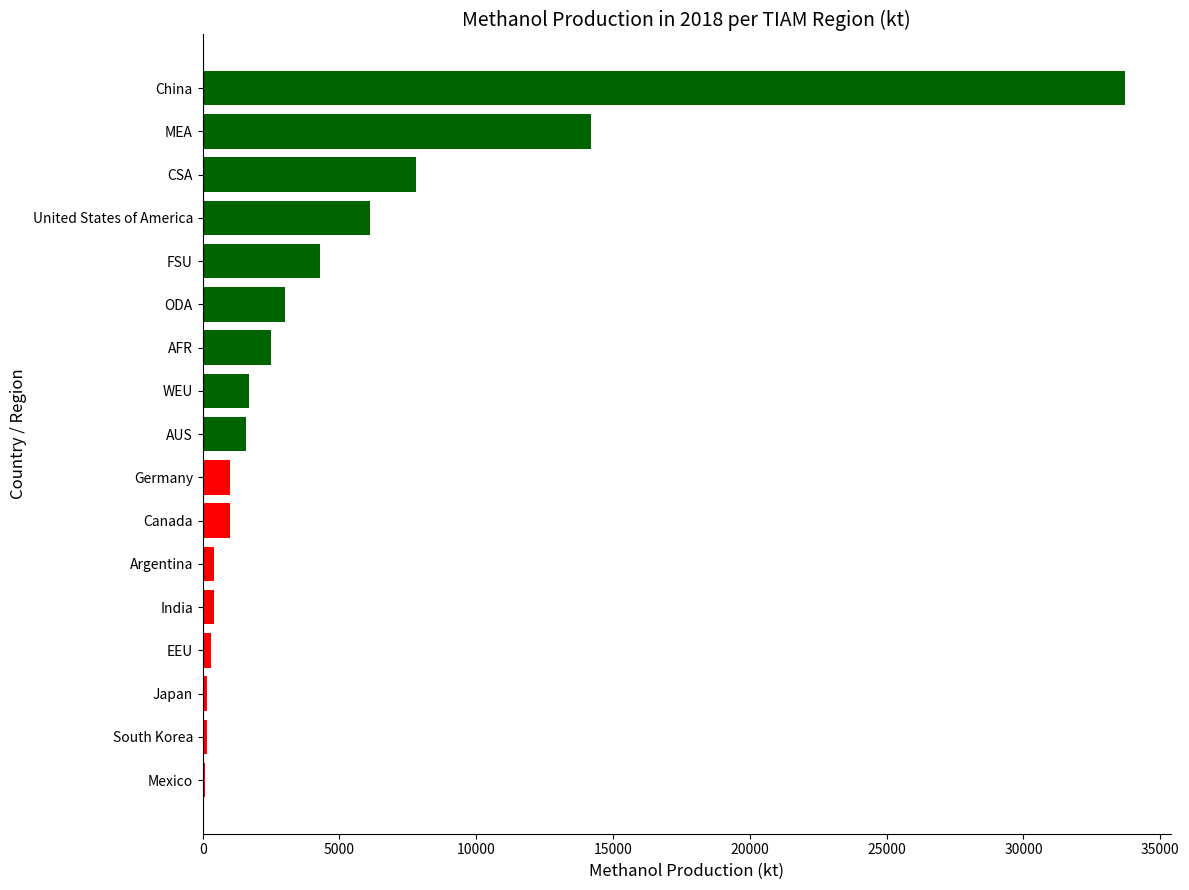

What is the greatest value displayed?

33700